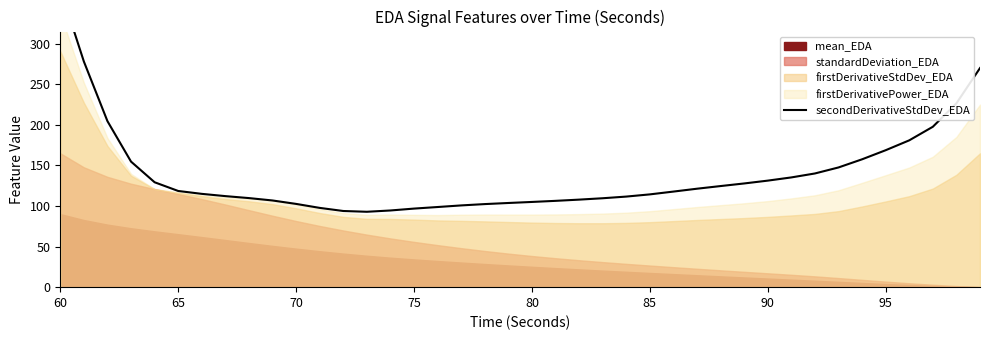

Is it true that the value at 90 is 76.8?

False